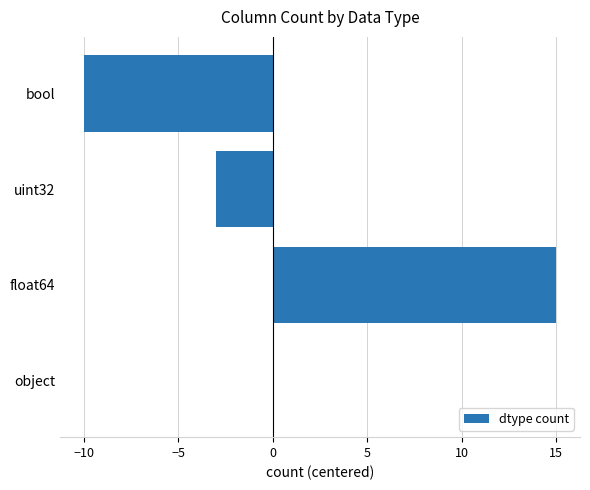

How many values are between -3 and 15?

3